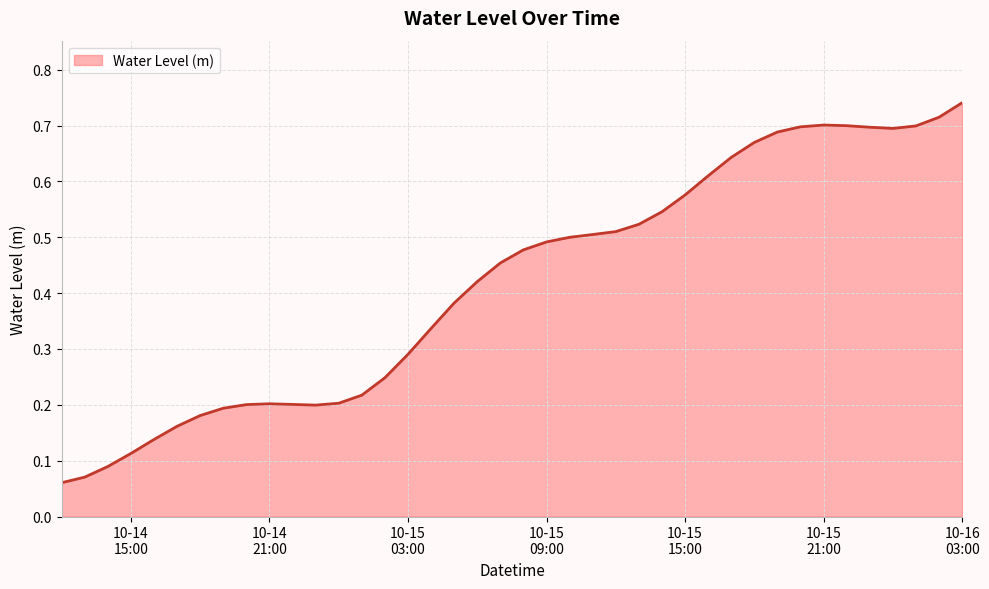

Does the chart have visible grid lines?

Yes